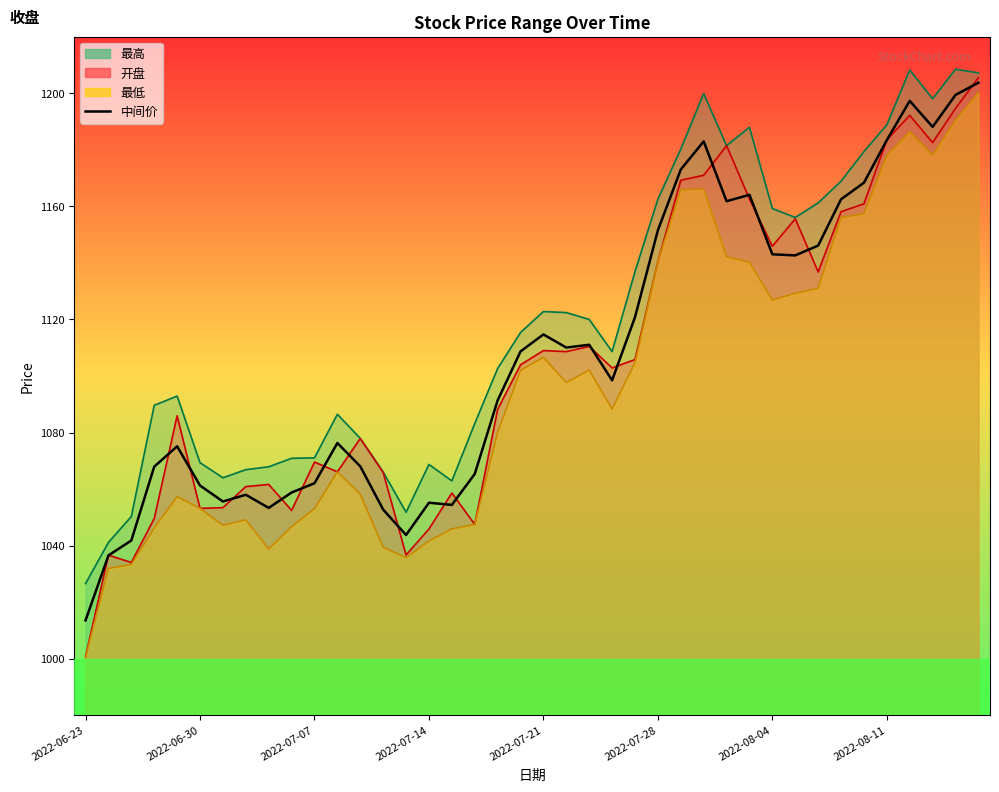

The value at 27 is 1183.0. True or false?

True